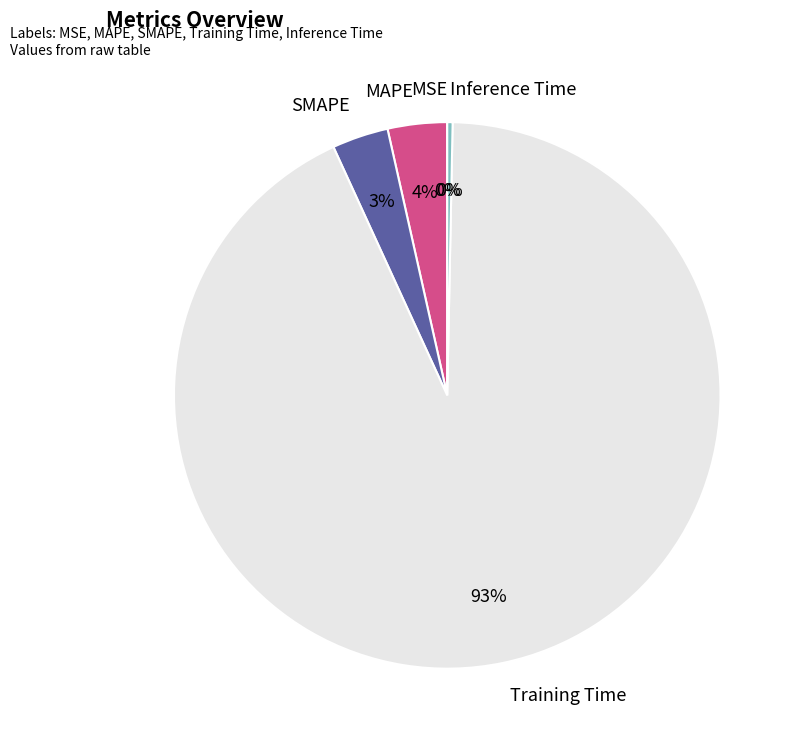

Which category accounts for the majority?

Training Time